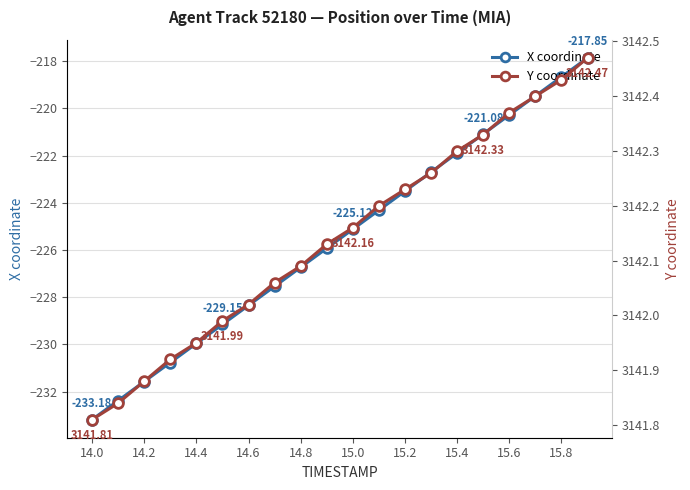

Which category has the lowest value across all series?

14.0